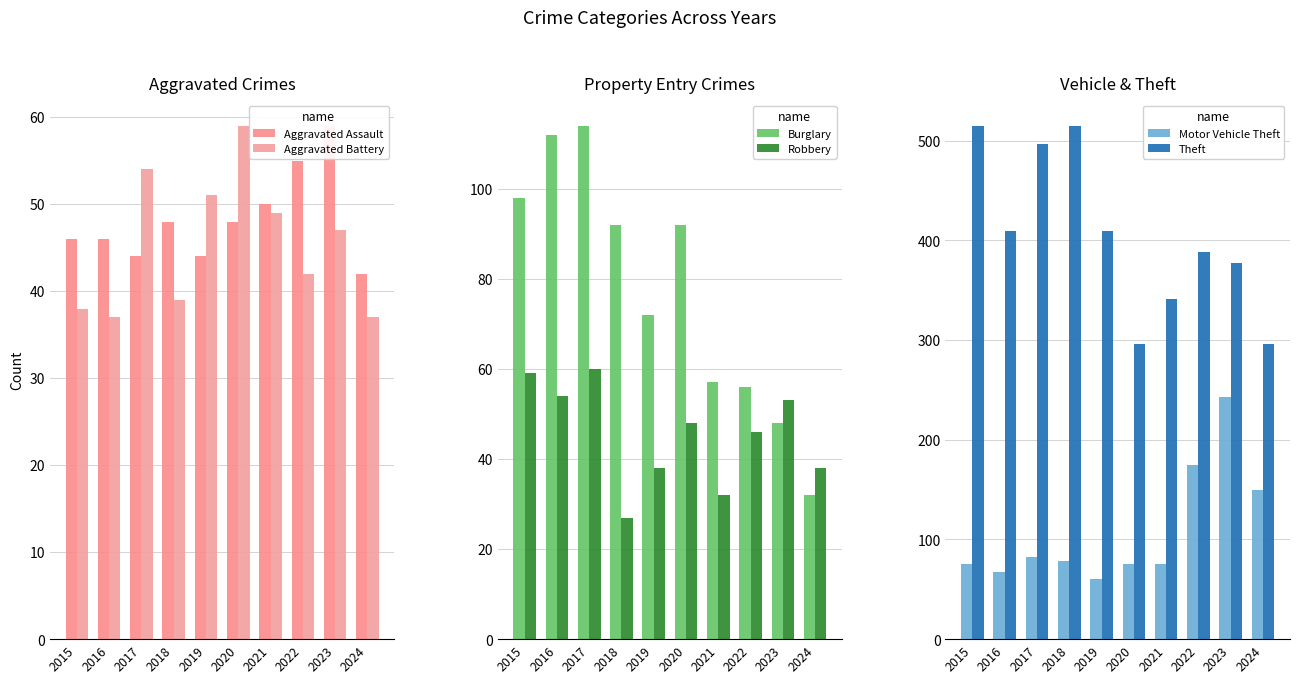

Does the chart contain any negative values?

No